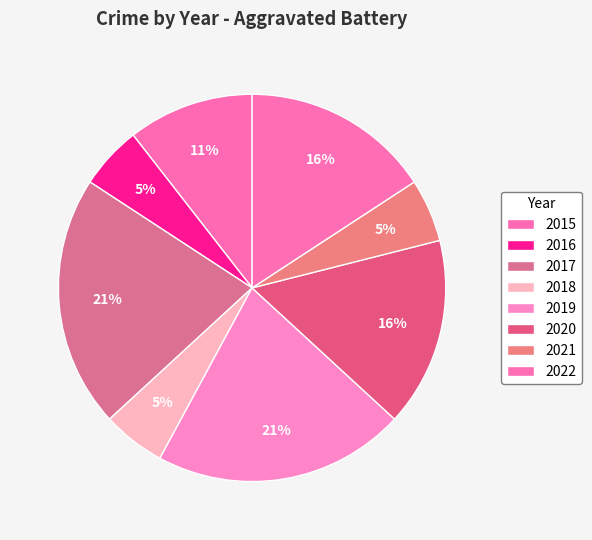

To the nearest percent, what is the average slice percentage?

12%